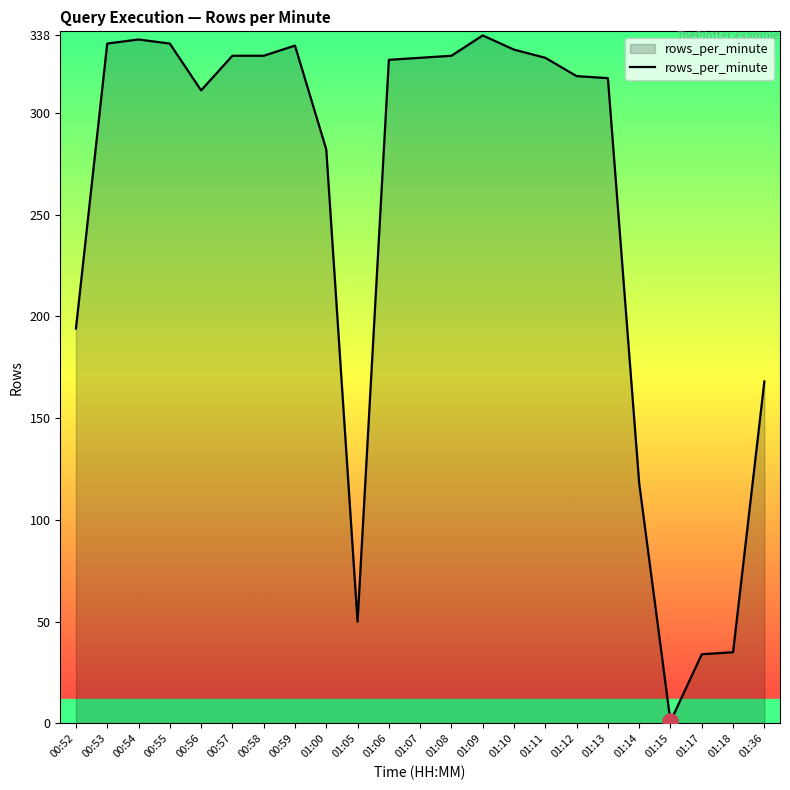

Which has a higher value, 01:08 or 00:59?

00:59